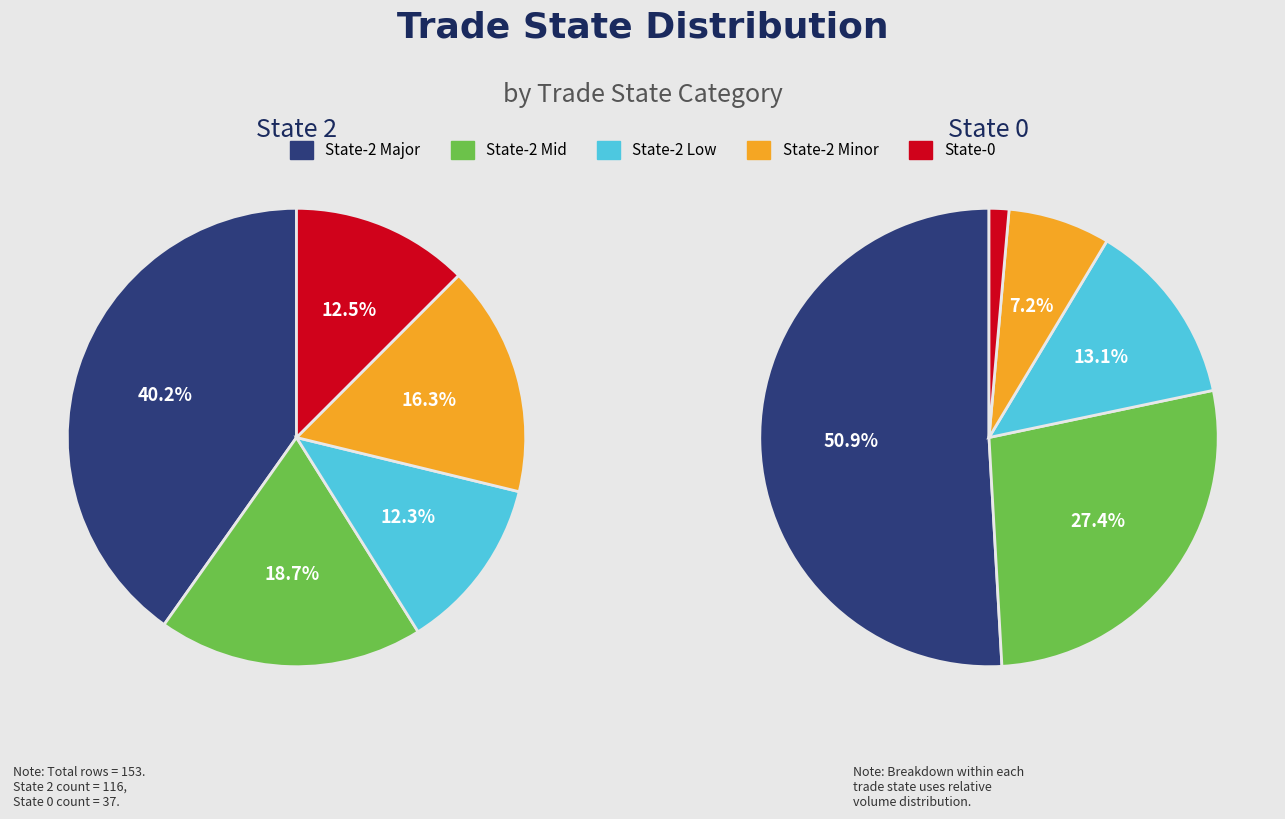

To the nearest percent, what percentage of the pie is trade_state_2?

76%